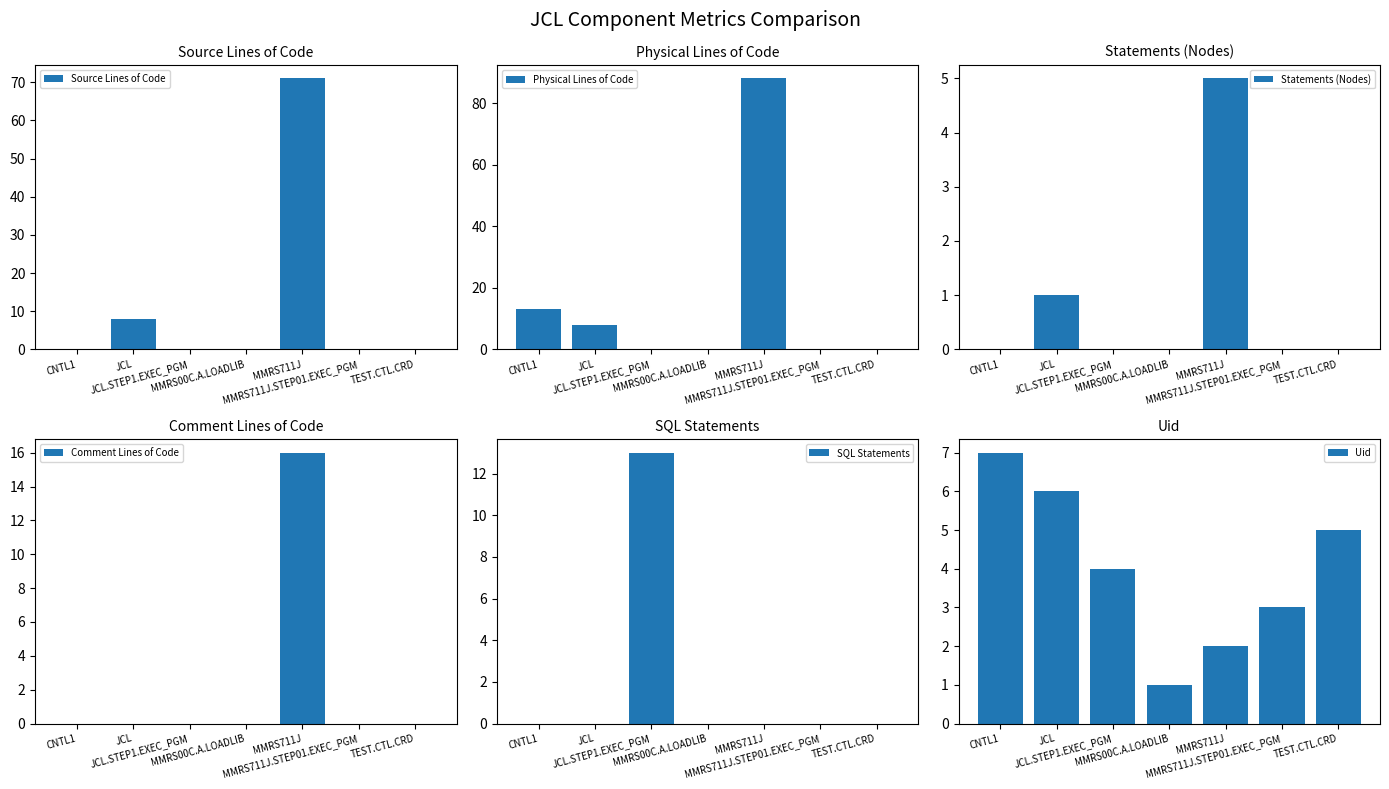

What is the label of the 1st bar from the right?

TEST.CTL.CRD